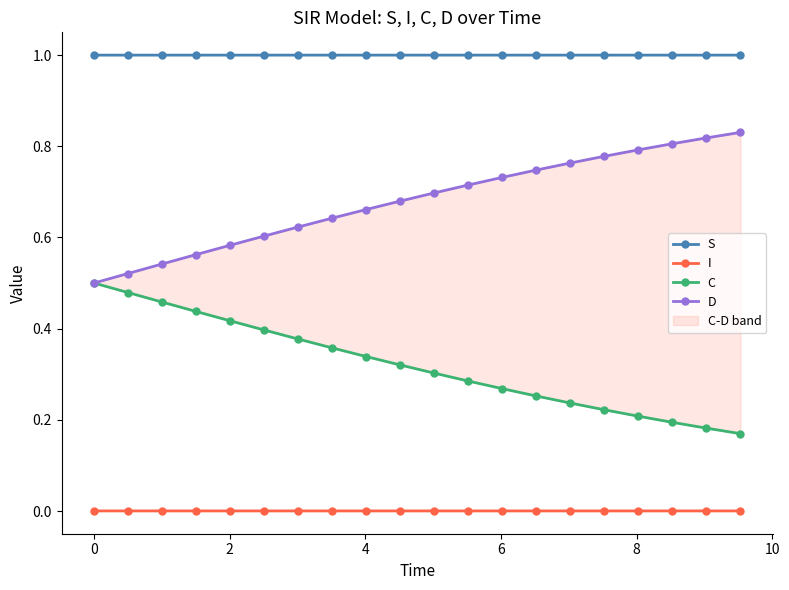

What is the value of the S point at the 7th from the left?

1.0